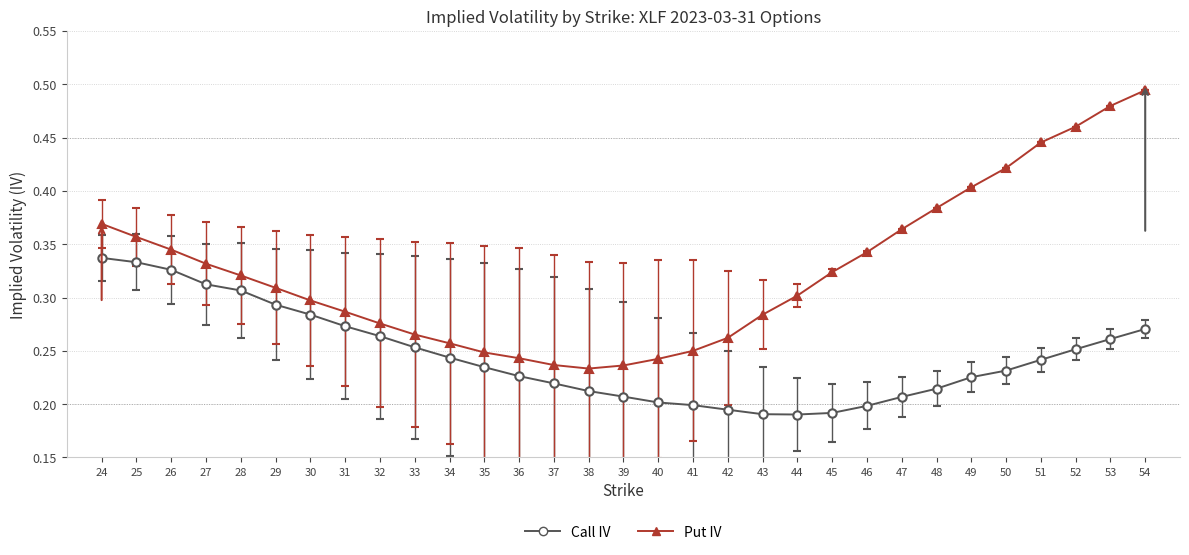

Which label corresponds to the largest value in the chart?

54